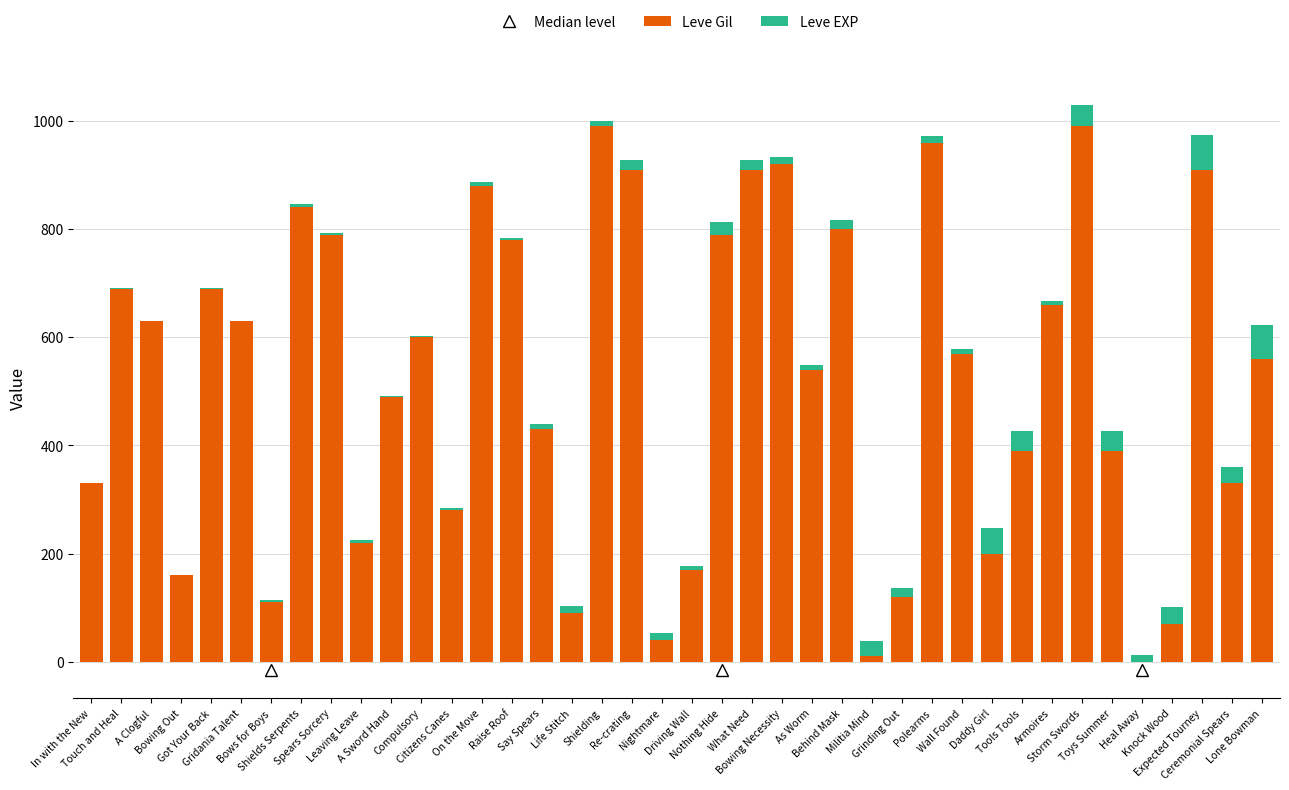

What is the maximum value for Leve Gil?

990